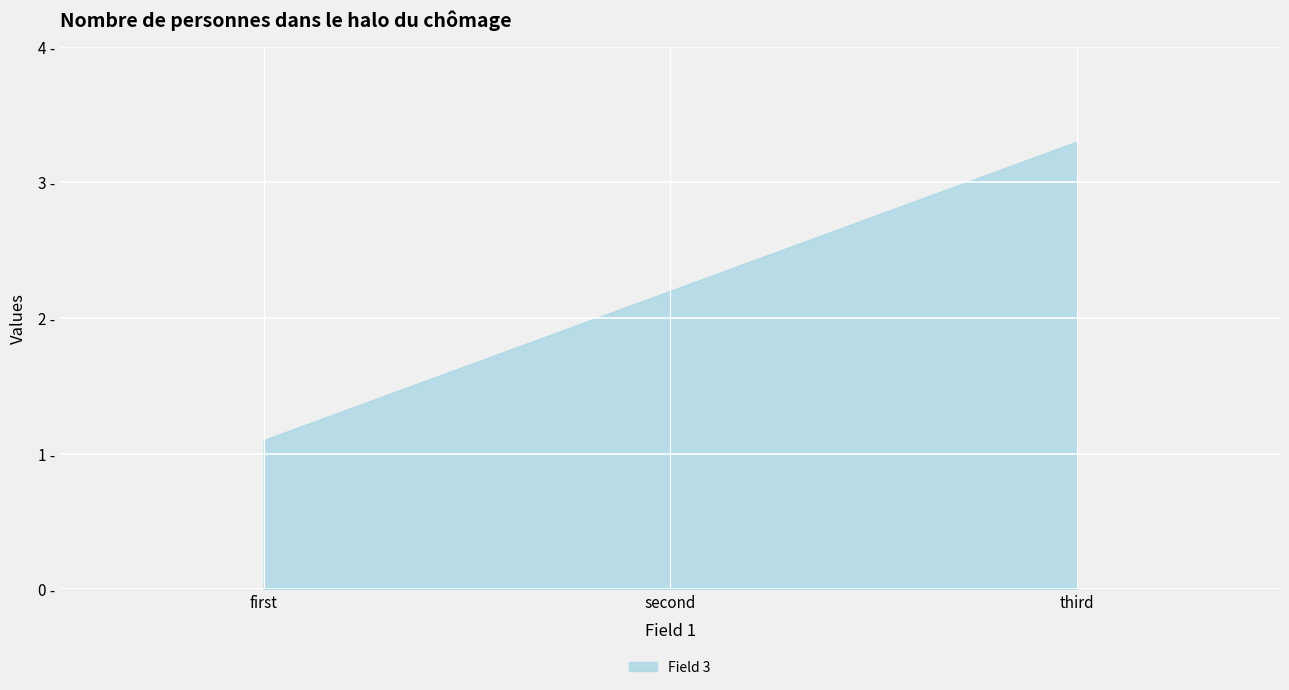

Does the chart display data point markers on the line(s)?

No